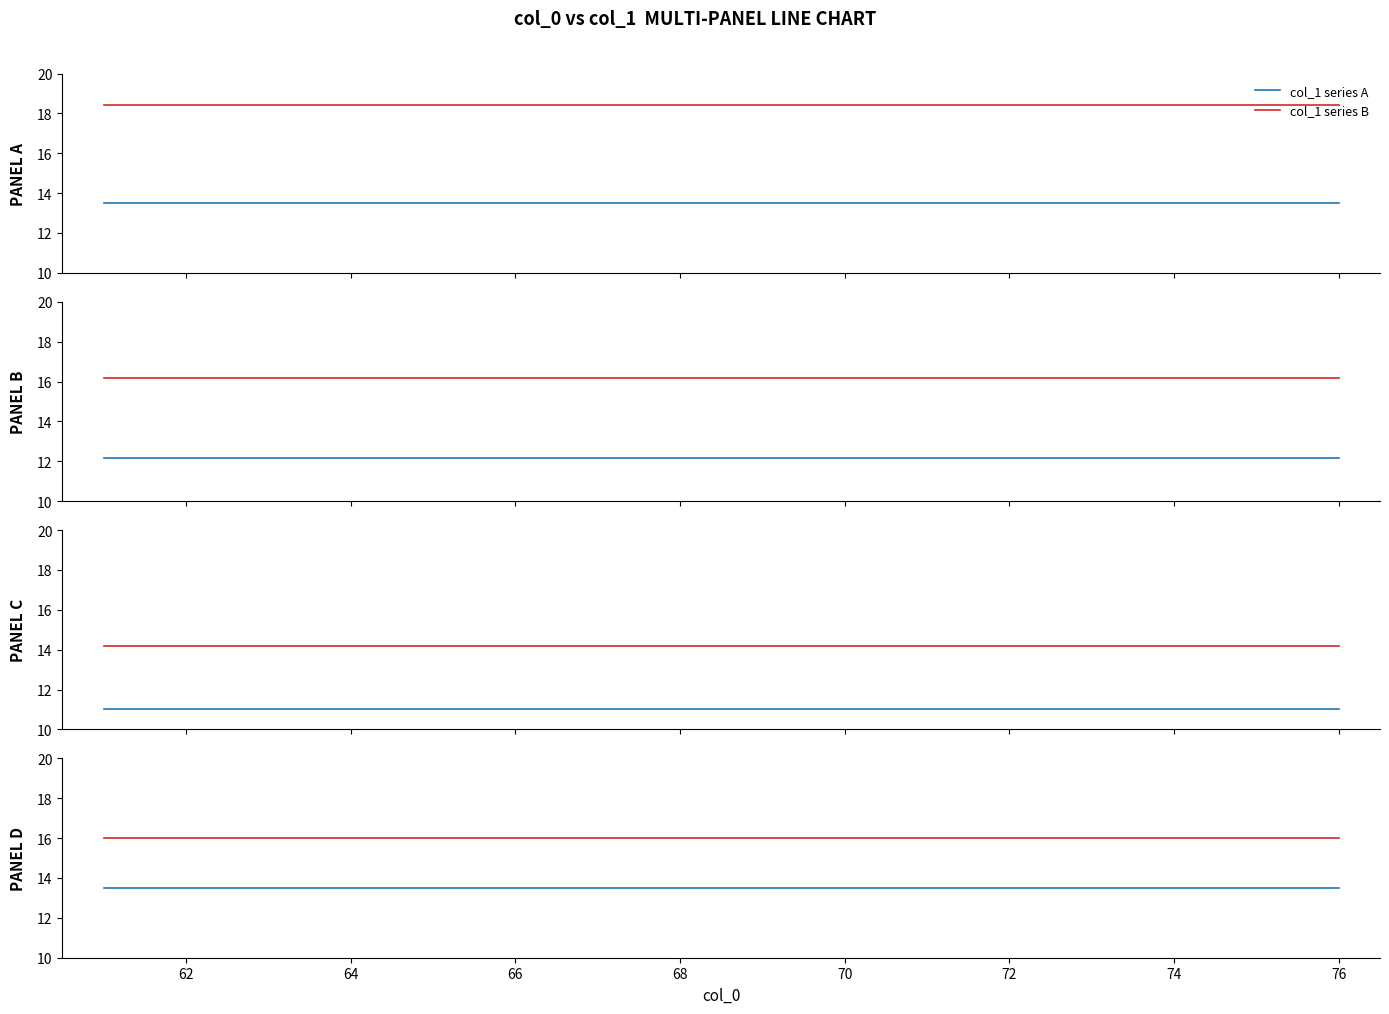

What is the label of the 9th point from the left?

76